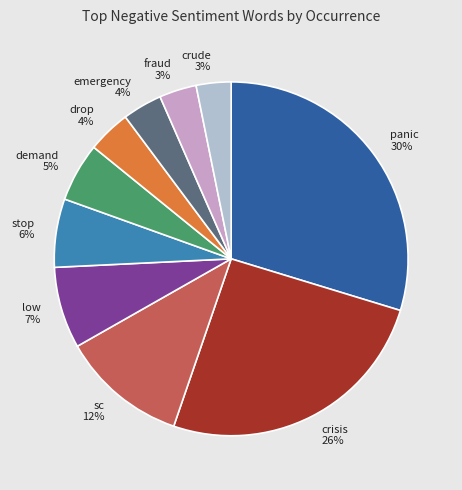

To the nearest percent, what percentage of the pie is stop?

6%